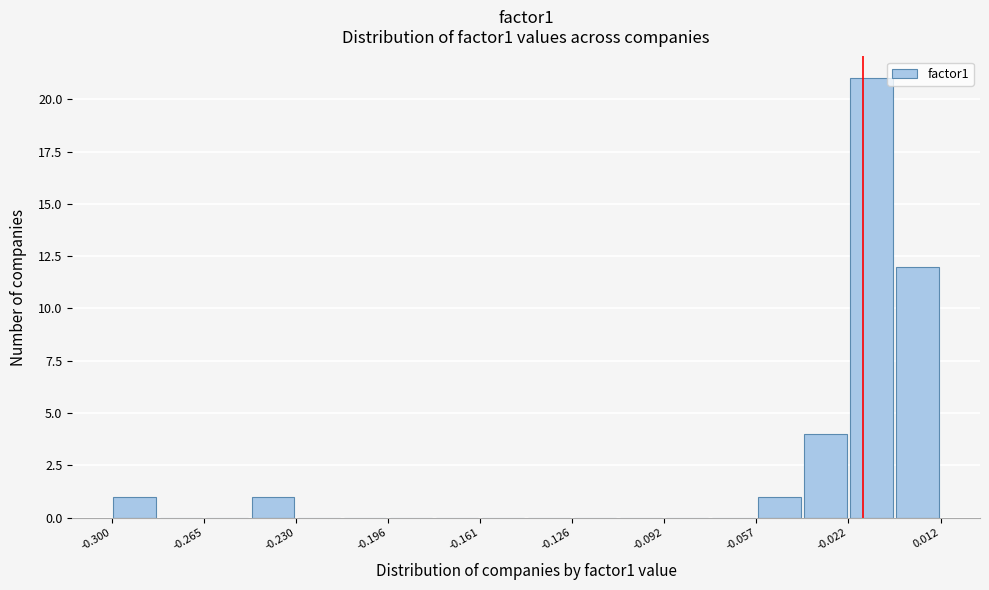

Around what value on the x-axis is the tallest bar? Give the approximate position of its centre, as read against the axis.

-0.015